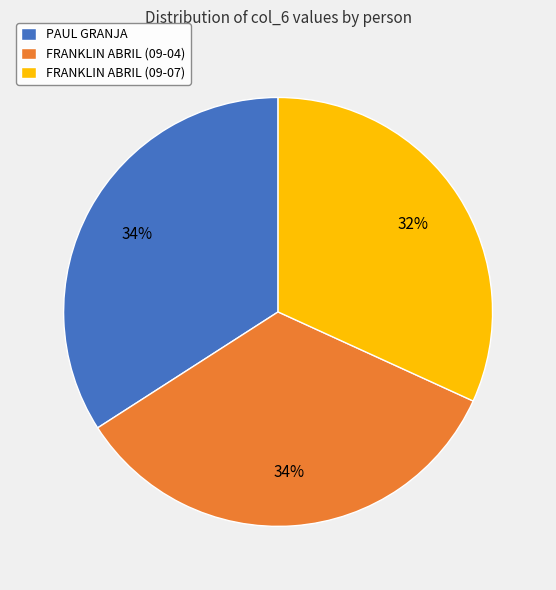

To the nearest percent, what is the average slice percentage?

33%